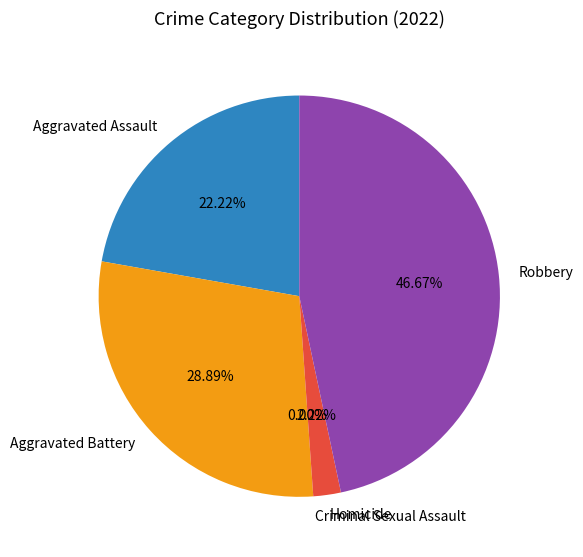

What is the change in value from Aggravated Assault to Aggravated Battery?

+3